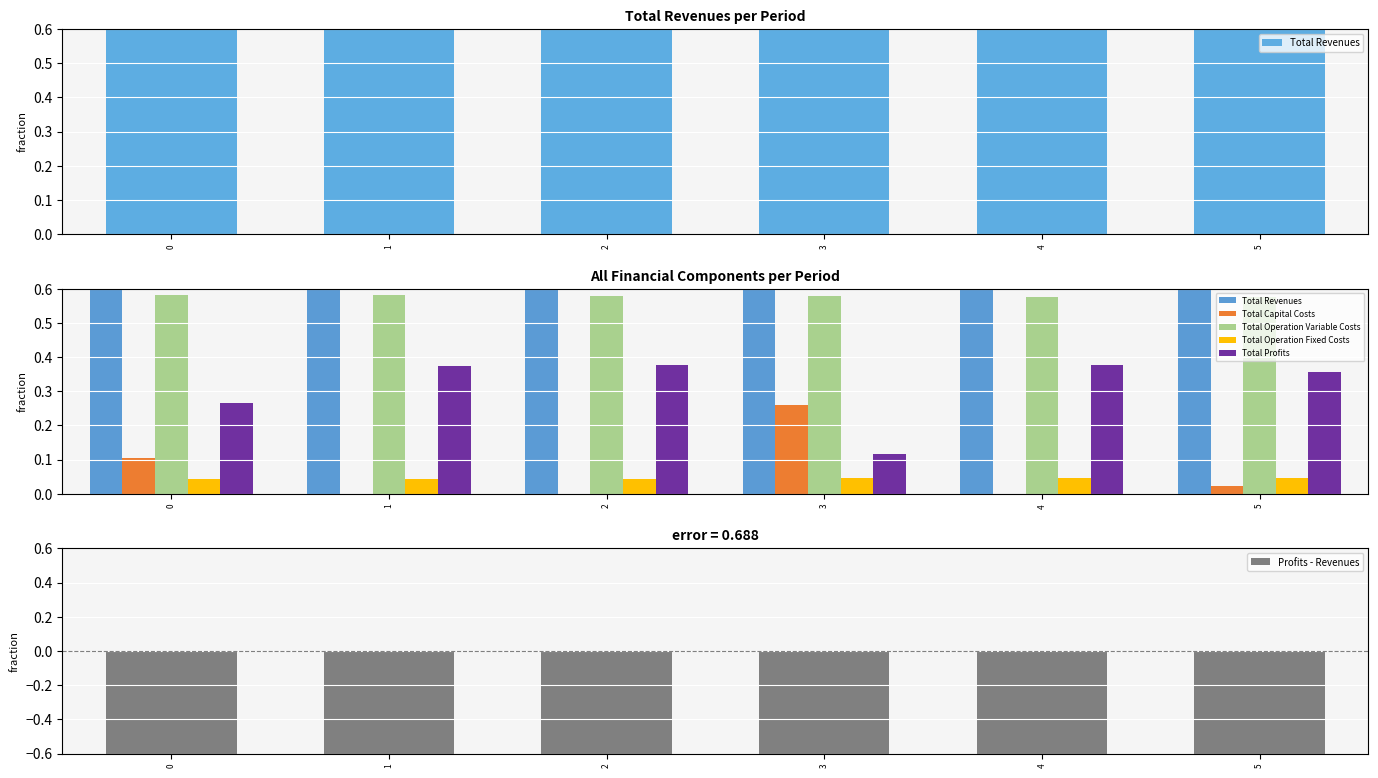

Rank the categories by Total Profits value from highest to lowest.

4, 2, 1, 5, 0, 3